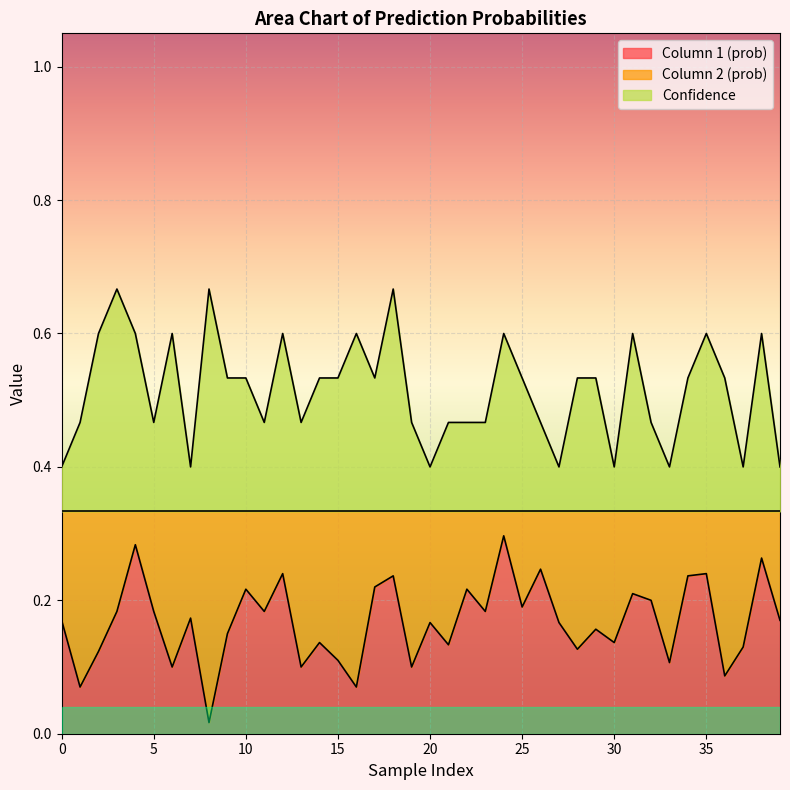

Reading right to left, what are all the values shown in this chart?

Column 1 (prob): 0.2	0.3	0.1	0.1	0.2	0.2	0.1	0.2	0.2	0.1	0.2	0.1	0.2	0.2	0.2	0.3	0.2	0.2	0.1	0.2	0.1	0.2	0.2	0.1	0.1	0.1	0.1	0.2	0.2	0.2	0.1	0.0	0.2	0.1	0.2	0.3	0.2	0.1	0.1	0.2
Confidence: 0.4	0.6	0.4	0.5	0.6	0.5	0.4	0.5	0.6	0.4	0.5	0.5	0.4	0.5	0.5	0.6	0.5	0.5	0.5	0.4	0.5	0.7	0.5	0.6	0.5	0.5	0.5	0.6	0.5	0.5	0.5	0.7	0.4	0.6	0.5	0.6	0.7	0.6	0.5	0.4